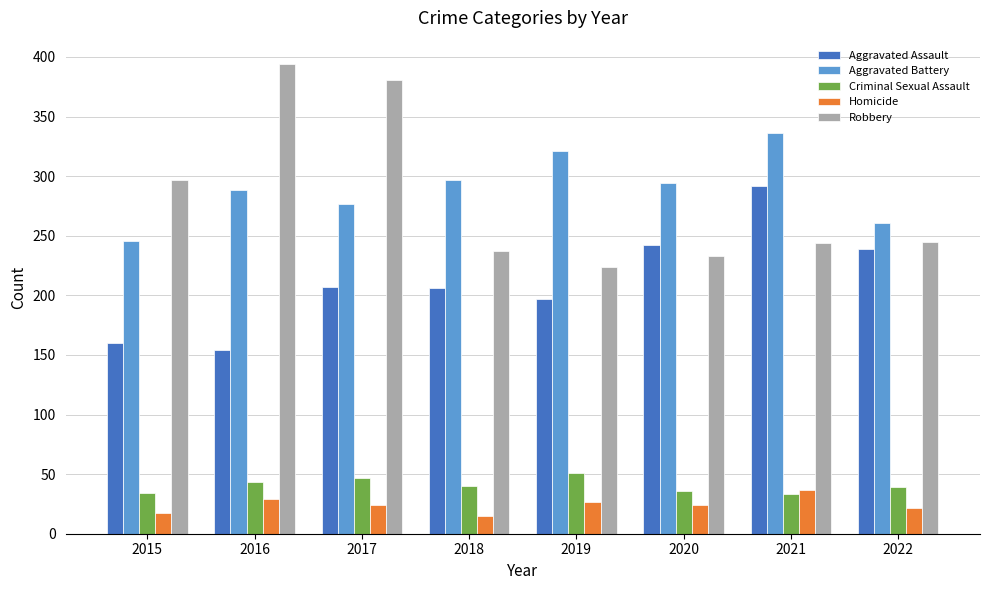

What is the difference between the Aggravated Assault values at 2021 and 2016?

138